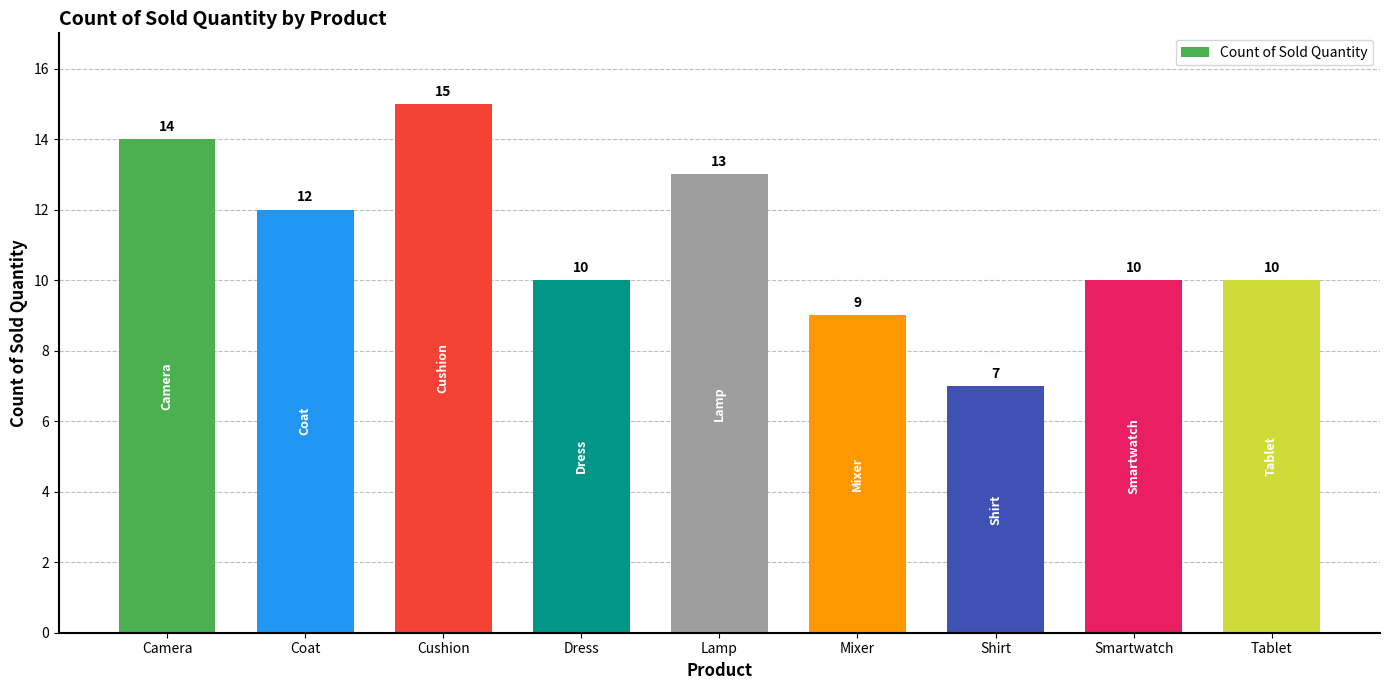

What is the average value?

11